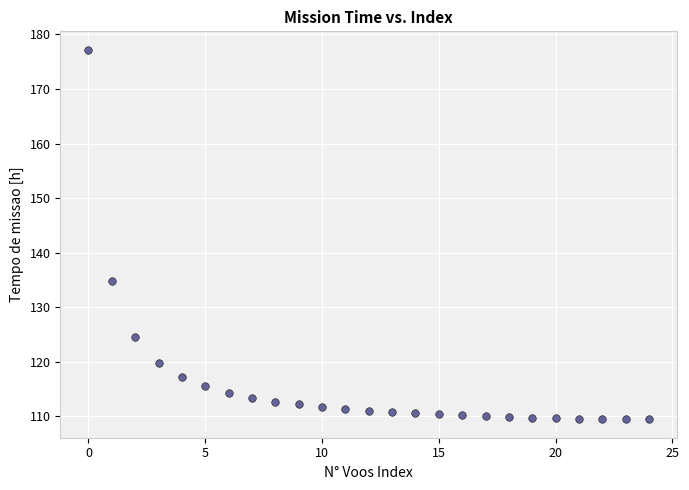

What is the range of Y values (max minus min)?

67.7